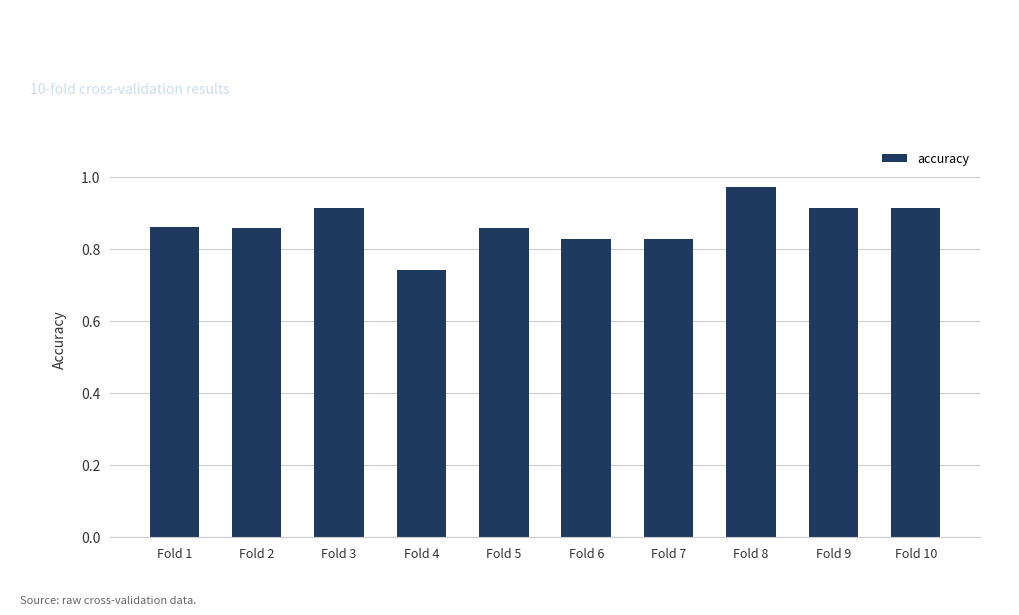

What is the sum of the values at Fold 6 and Fold 5?

1.7